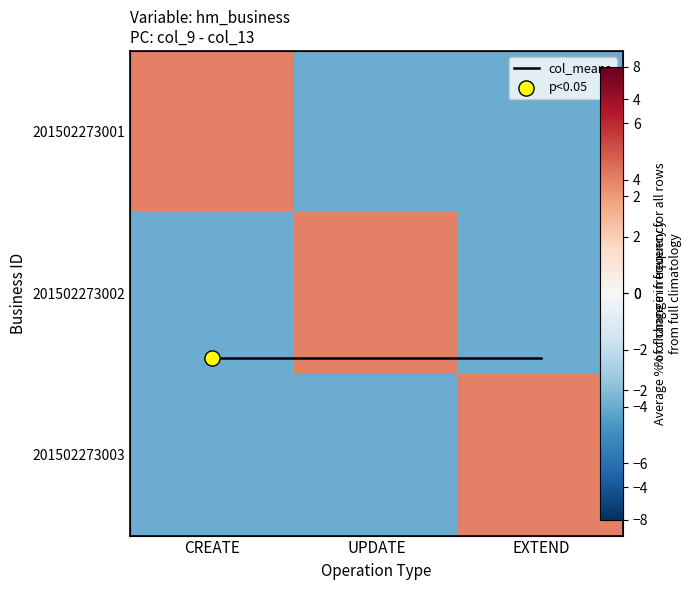

List the labels in order of col_means value, largest first.

CREATE, UPDATE, EXTEND